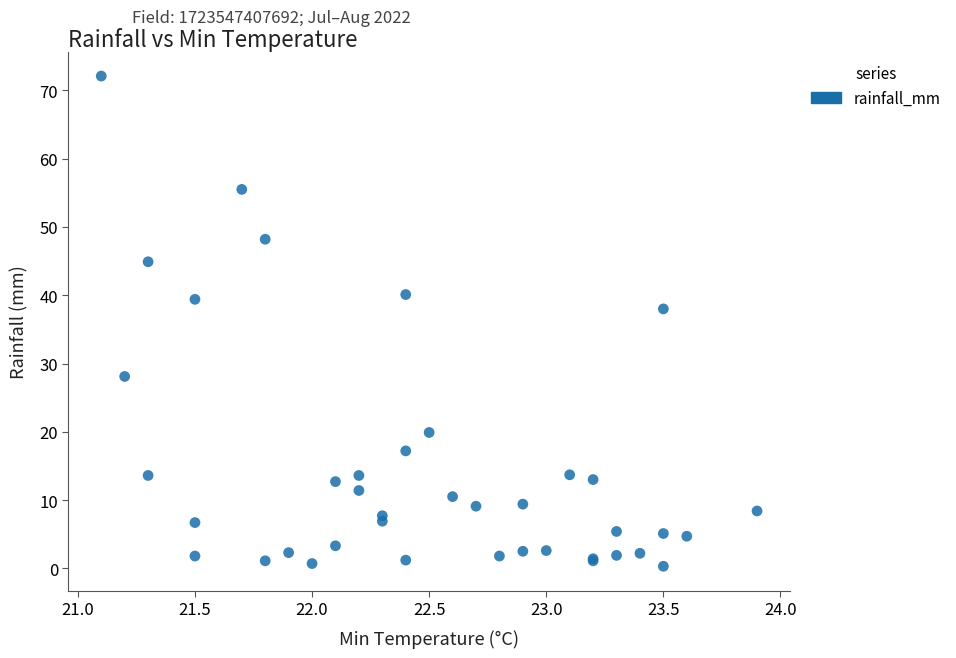

What Y value in the scatter plot is closest to 36?

38.0